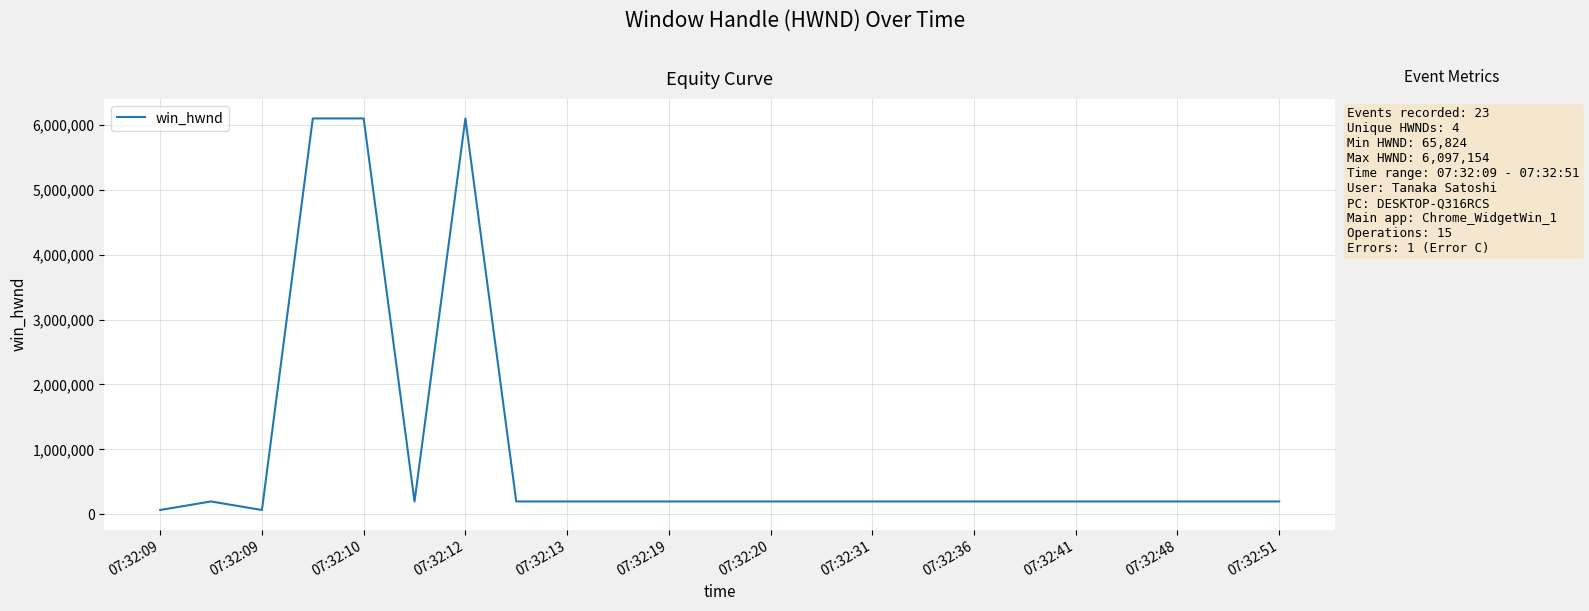

What is the greatest value displayed?

6097154